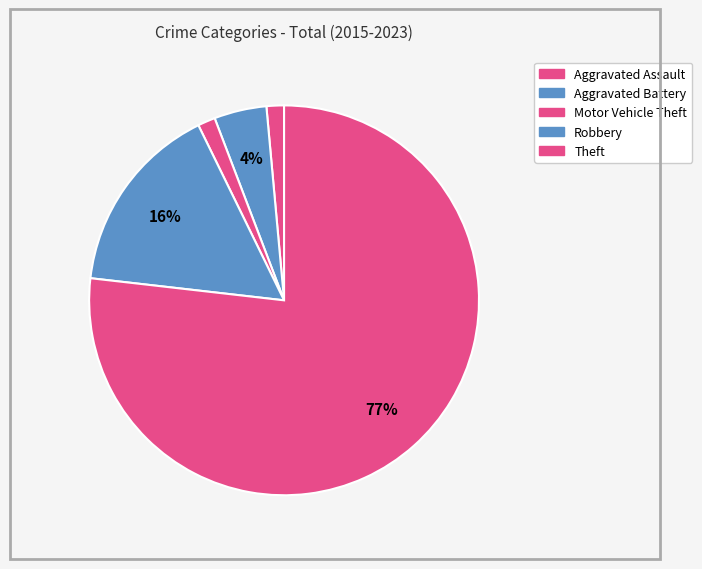

True or false: Theft accounts for 82% of the total.

False